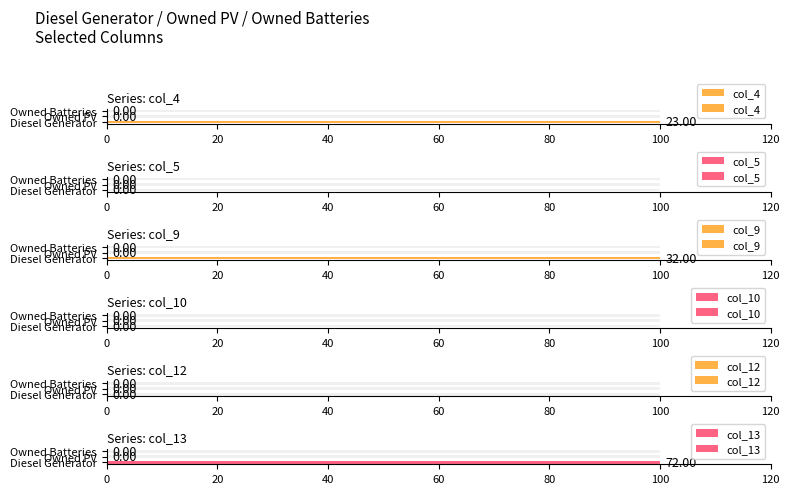

Is the value of col_5 at 40 greater than the value of col_4 at 0?

No